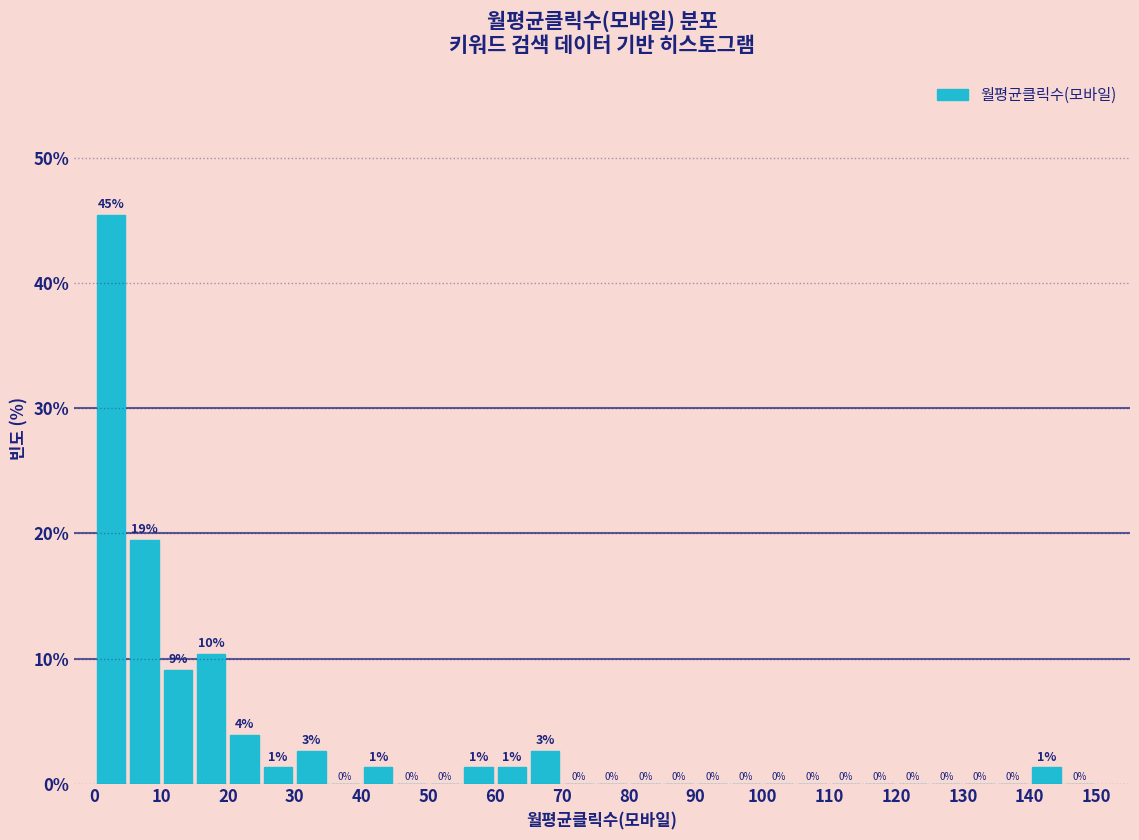

Which range on the x-axis has the tallest bar?

0 to 5